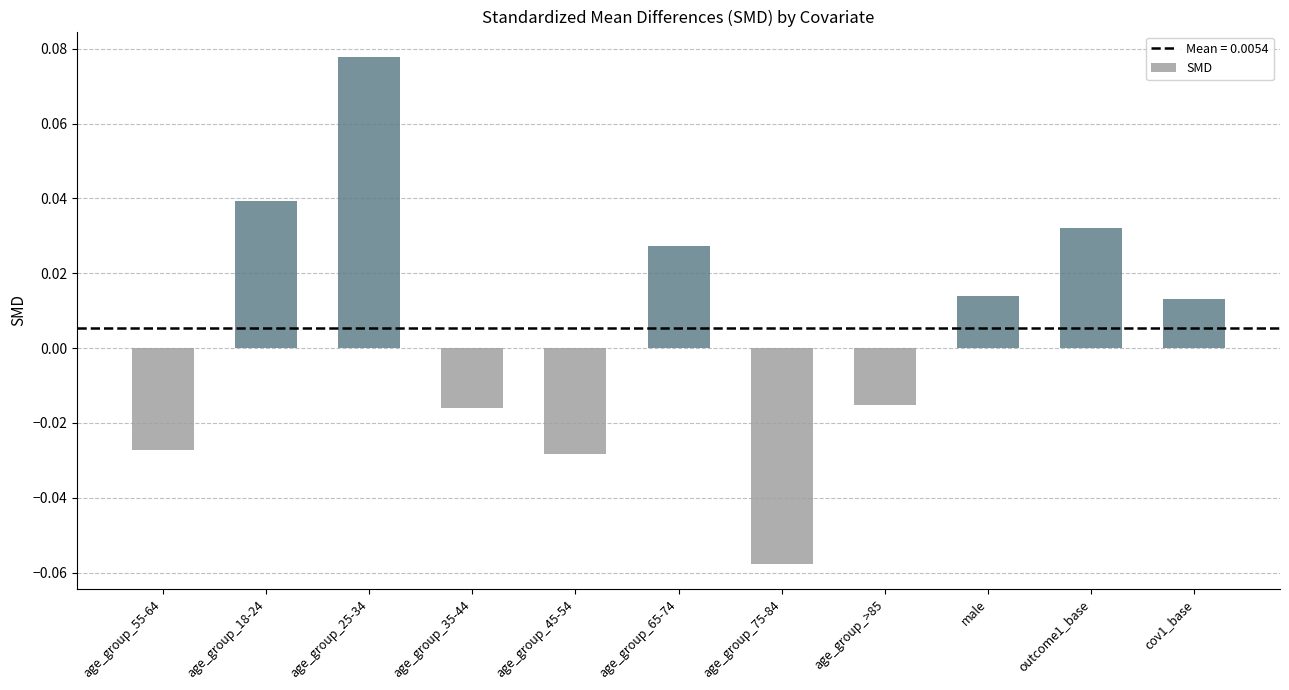

Which label corresponds to the smallest value in the chart?

age_group_75-84